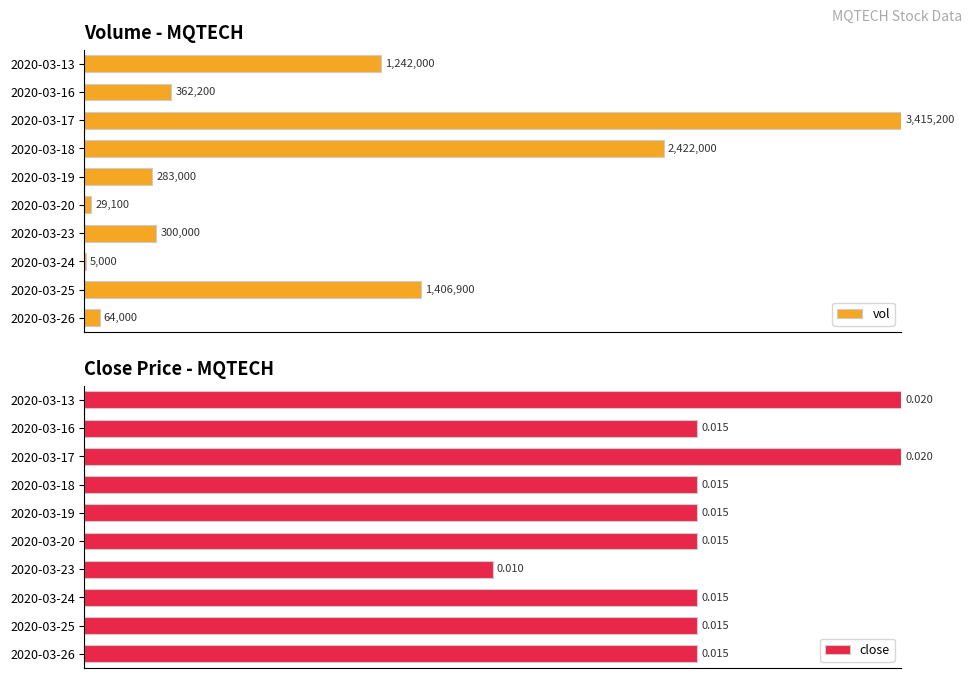

What position from the left is 7?

8